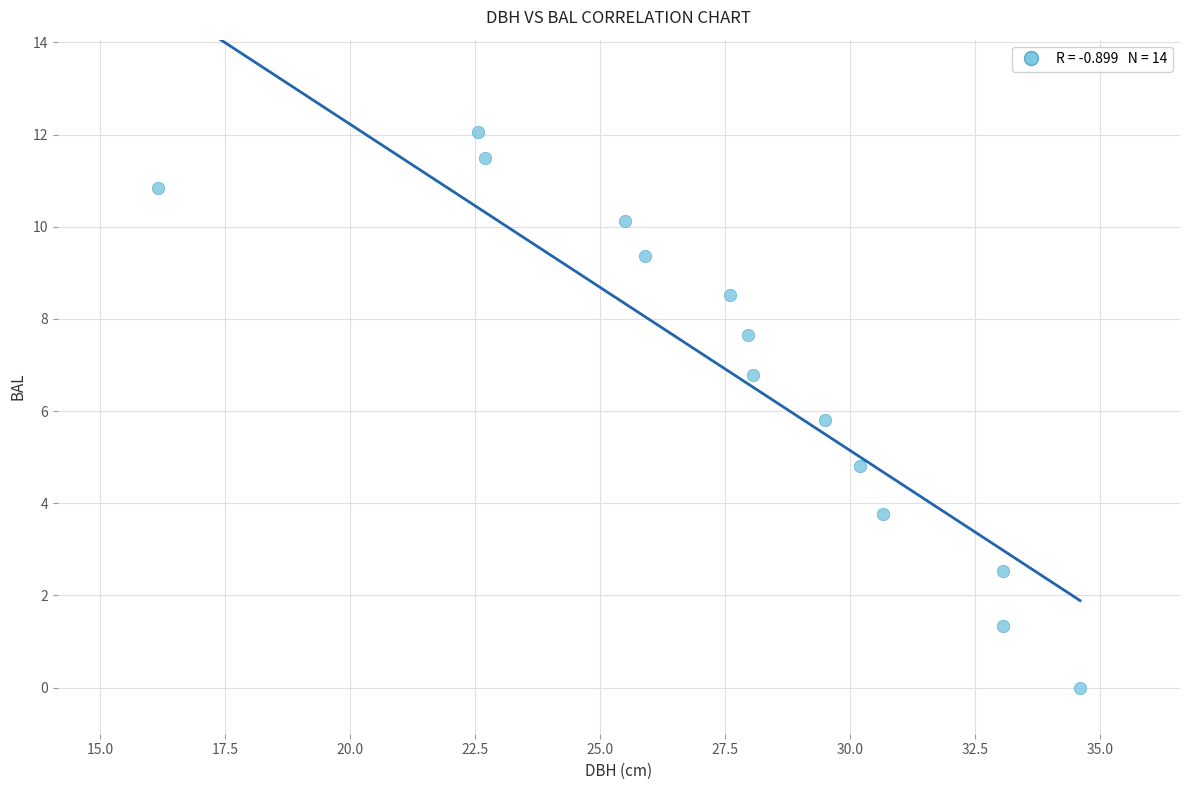

What is the range of Y values (max minus min)?

12.1